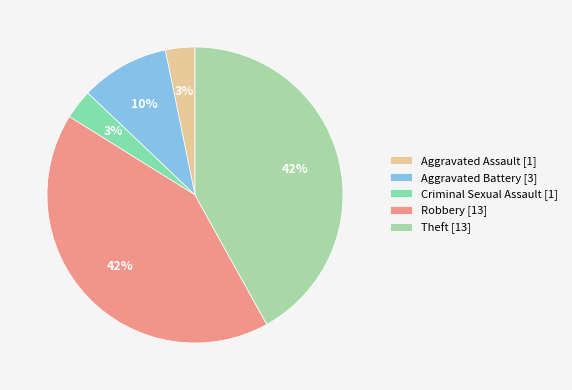

How many segments does this pie chart have?

5